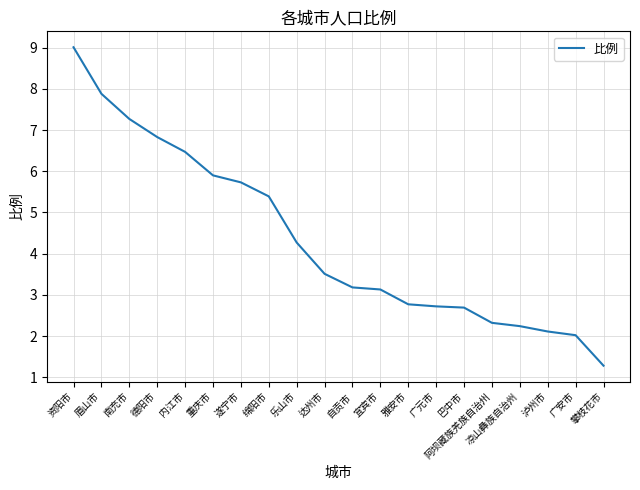

The value at 宜宾市 is 0.8. True or false?

False